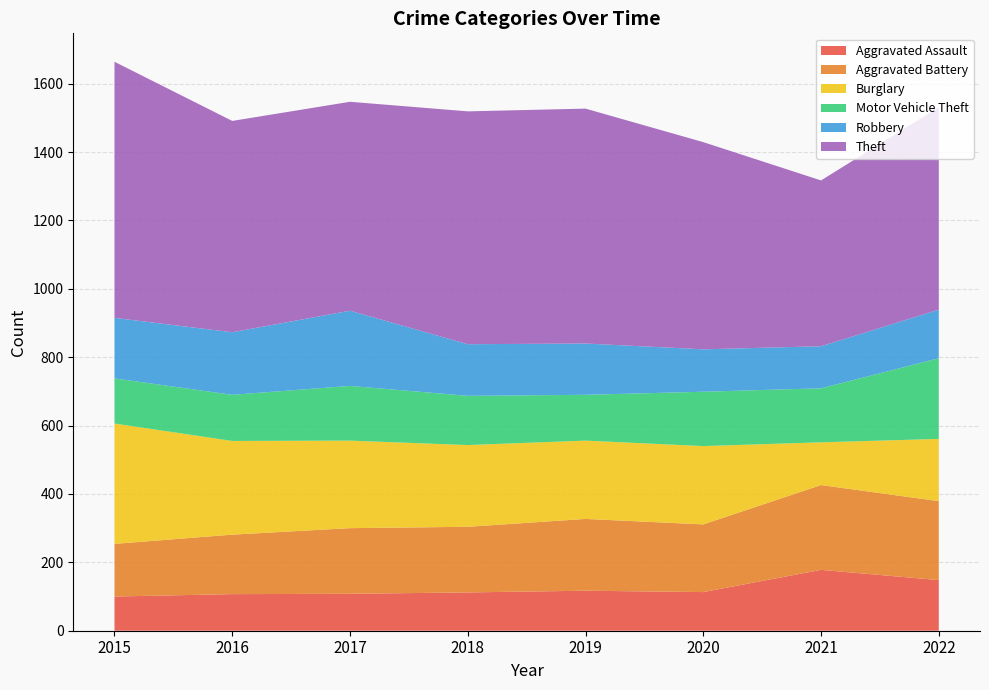

Reading left to right, list all the values displayed in this chart.

Aggravated Assault: 2015=100	2016=107	2017=108	2018=112	2019=117	2020=113	2021=178	2022=148
Aggravated Battery: 2015=154	2016=174	2017=192	2018=192	2019=210	2020=198	2021=248	2022=231
Burglary: 2015=352	2016=274	2017=256	2018=239	2019=229	2020=229	2021=125	2022=182
Motor Vehicle Theft: 2015=132	2016=135	2017=160	2018=144	2019=134	2020=159	2021=158	2022=236
Robbery: 2015=177	2016=183	2017=220	2018=151	2019=150	2020=124	2021=123	2022=142
Theft: 2015=749	2016=618	2017=611	2018=681	2019=687	2020=606	2021=485	2022=592